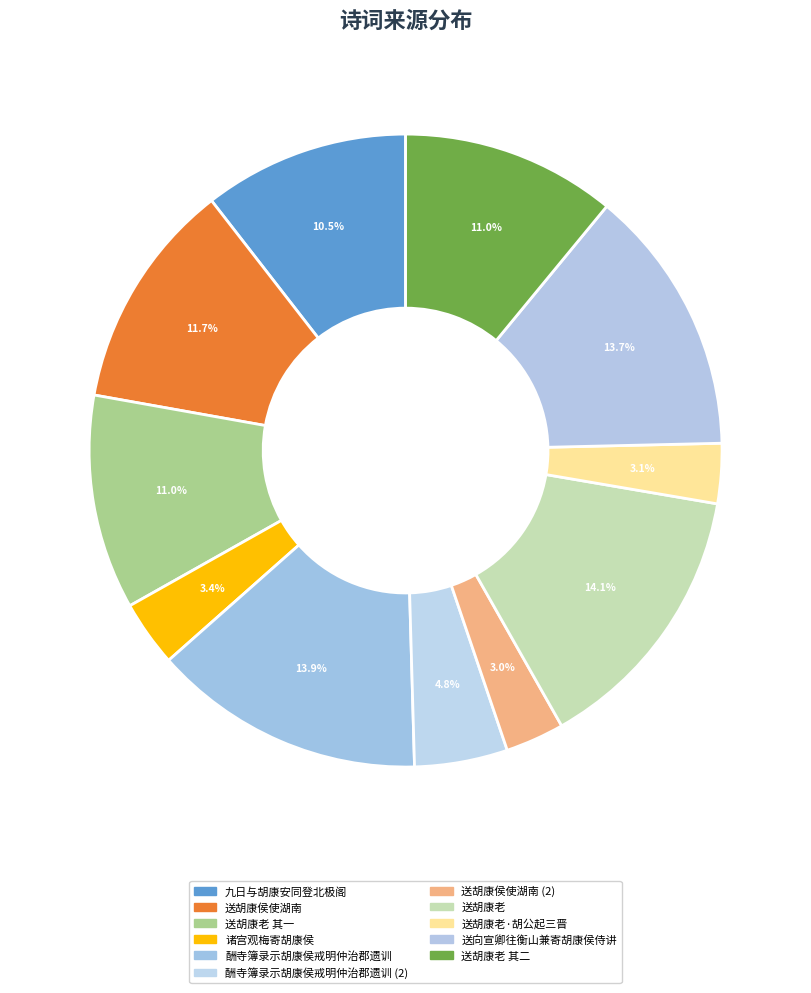

How many slices are in this pie chart?

11